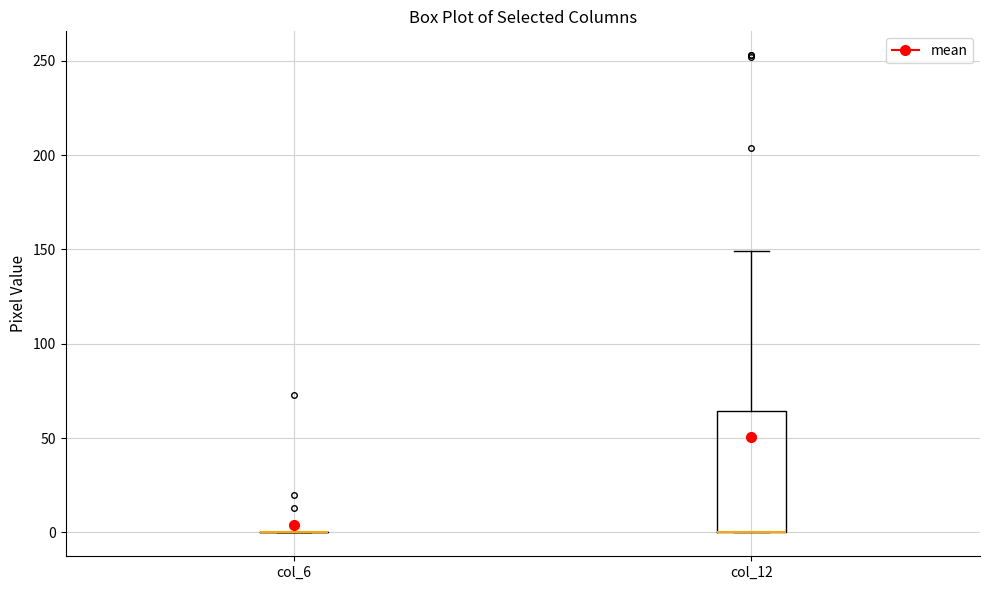

Reading left to right, read every box against the y-axis: the position of its median line, the range the box covers, and the ends of its whiskers. The values are not printed on the chart, so give them approximately, as read against the axis.

col_6: box collapsed to a line at 0, whiskers 0 to 0
col_12: median 0 (drawn on the box's lower edge), box 0 to 65, whiskers 0 to 150